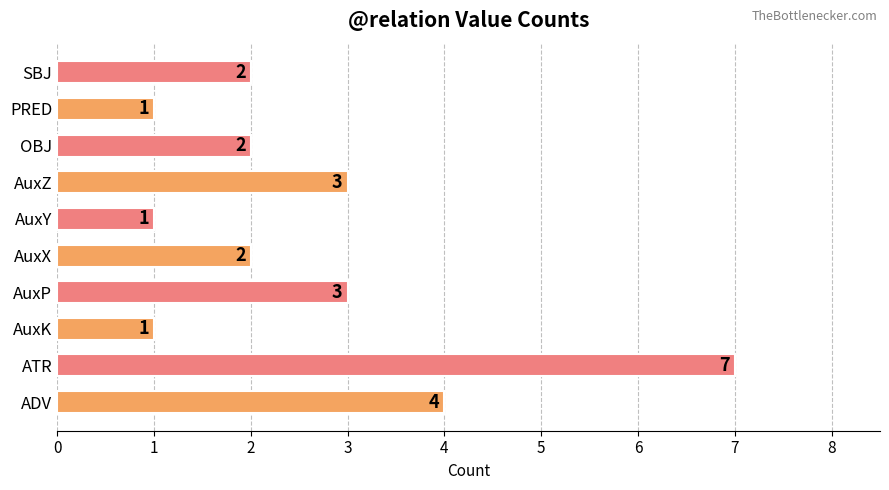

Which category has the highest value across all series?

ATR